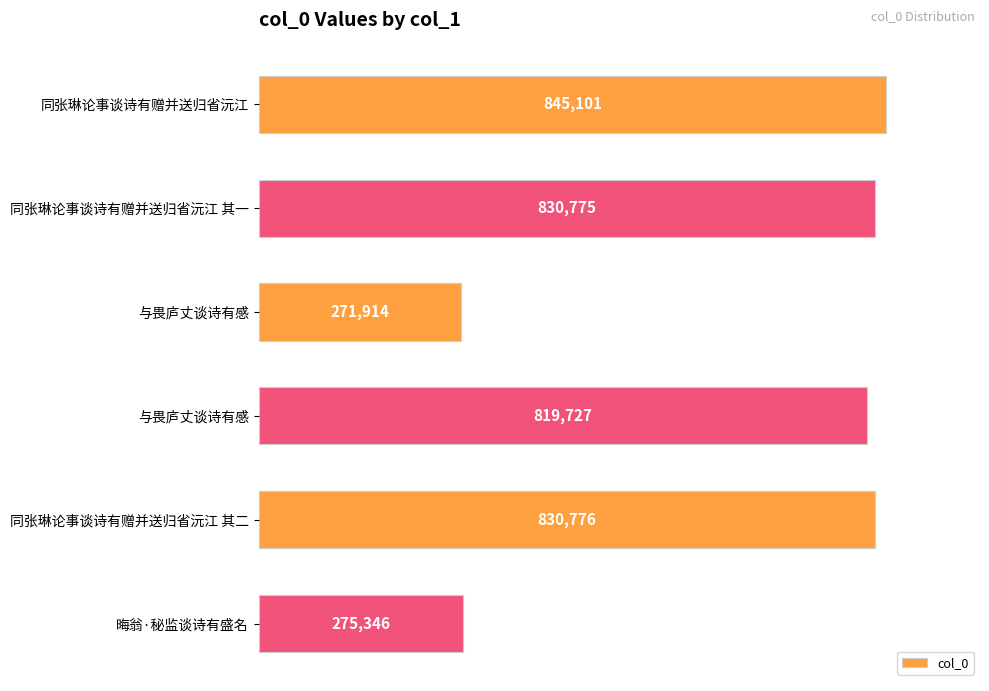

How many categories are shown in the chart?

6